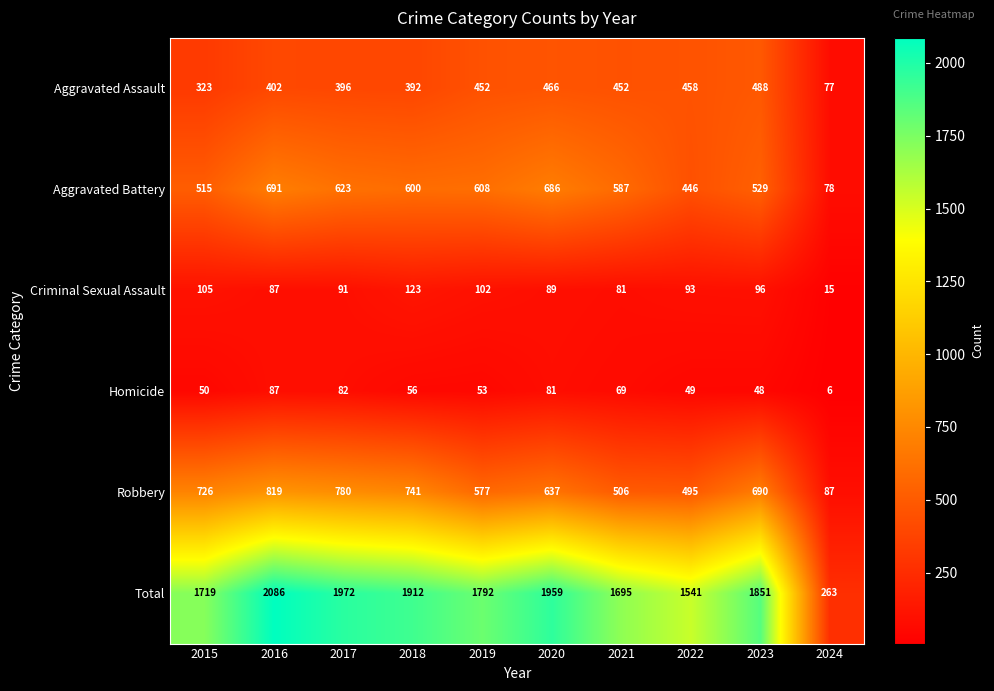

What is the average value of the Aggravated Assault series?

391